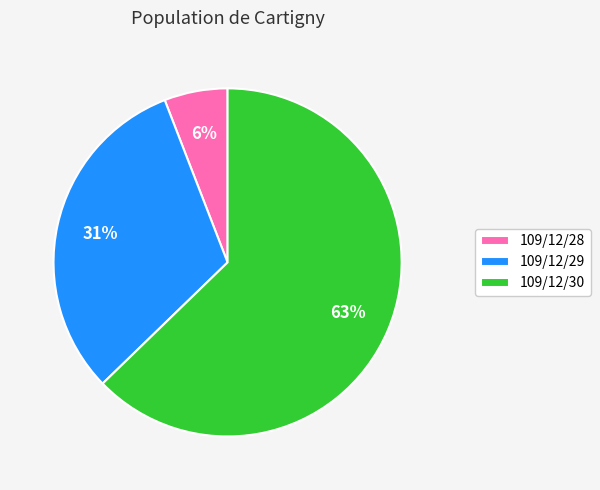

What is the smallest slice in the pie chart?

109/12/28